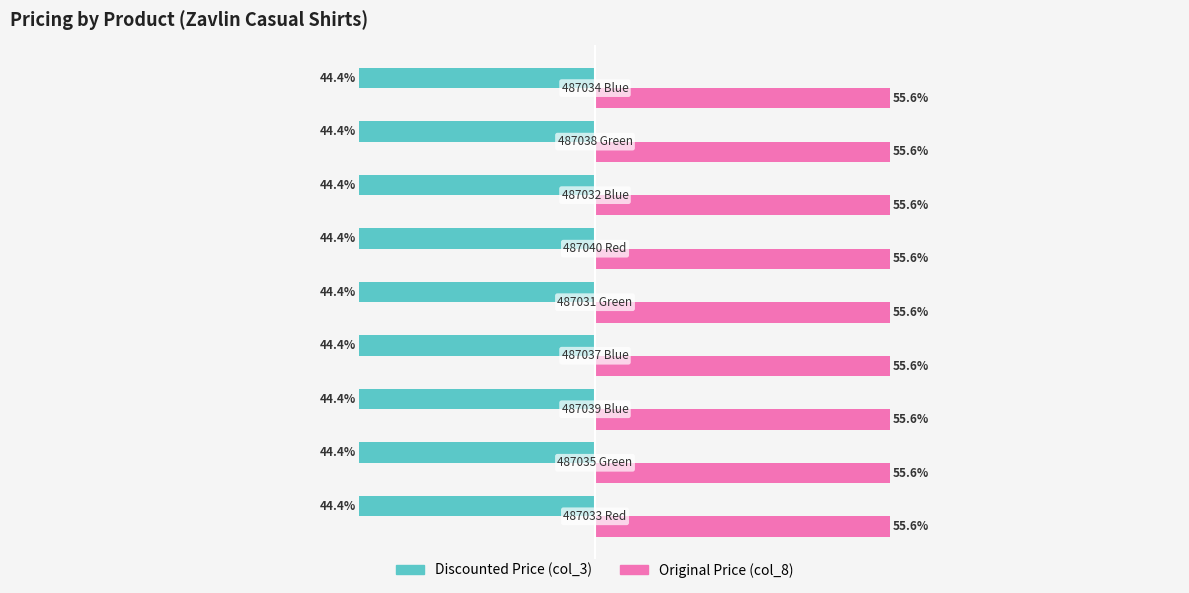

List the series in order of their overall mean, lowest first.

Discounted Price (col_3), Original Price (col_8)